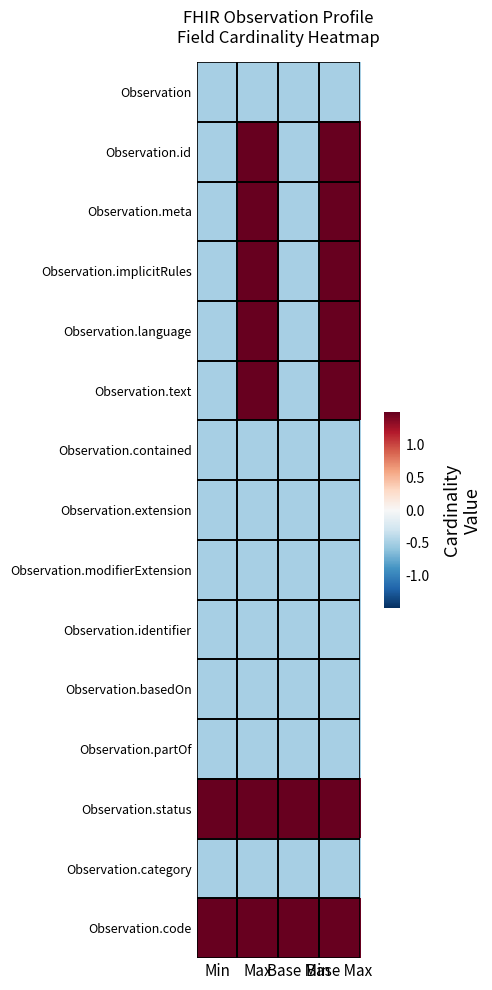

How many categories are shown in the chart?

4